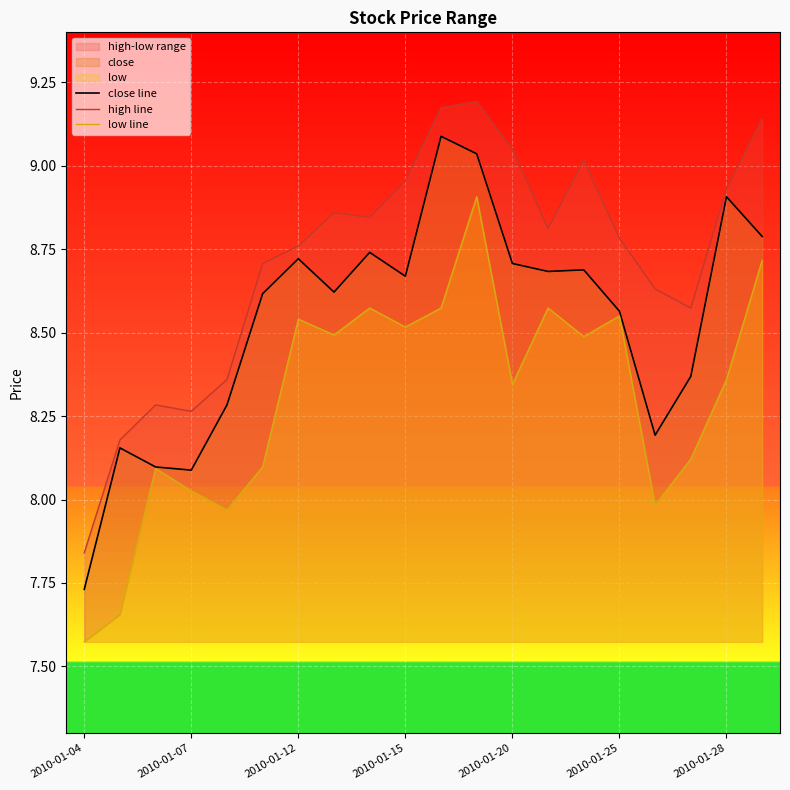

Which series has the widest spread of values?

close line